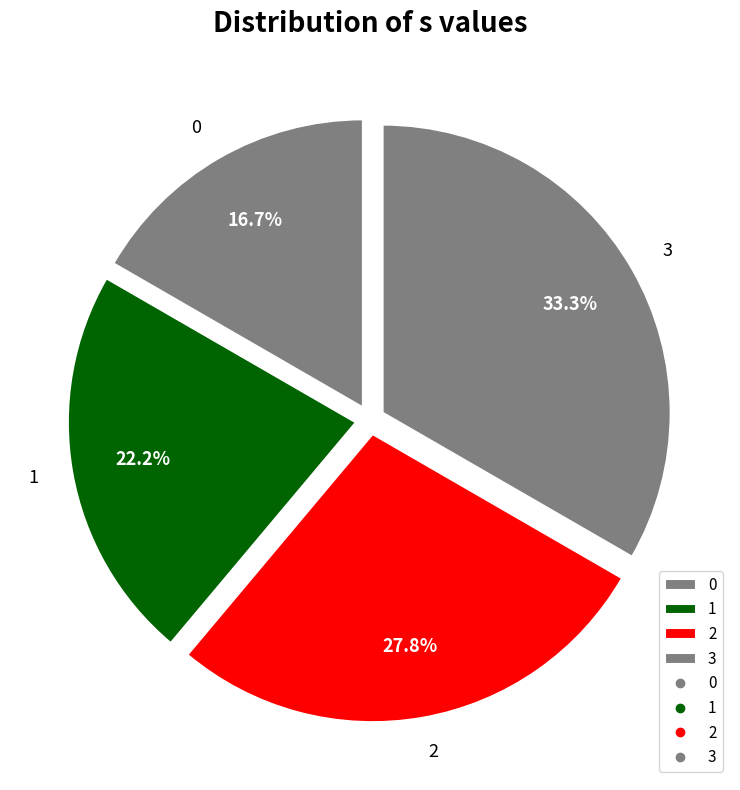

Count the number of slices in the pie.

4